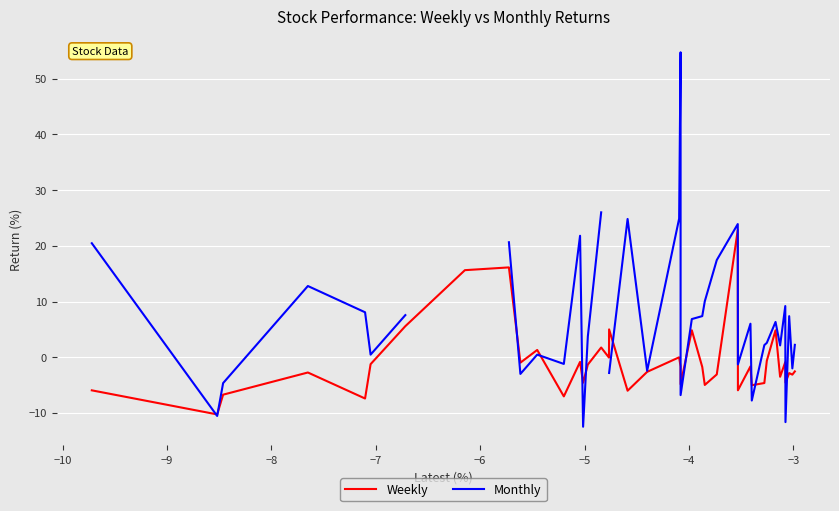

How many lines are shown in the chart?

2